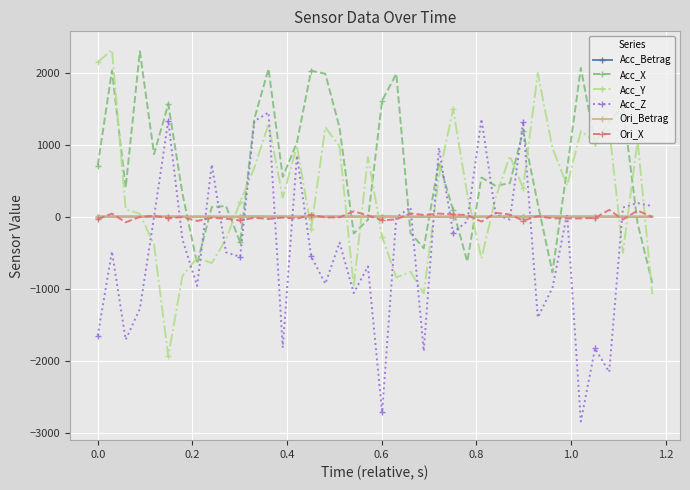

Which series has the largest total across all categories?

Acc_X